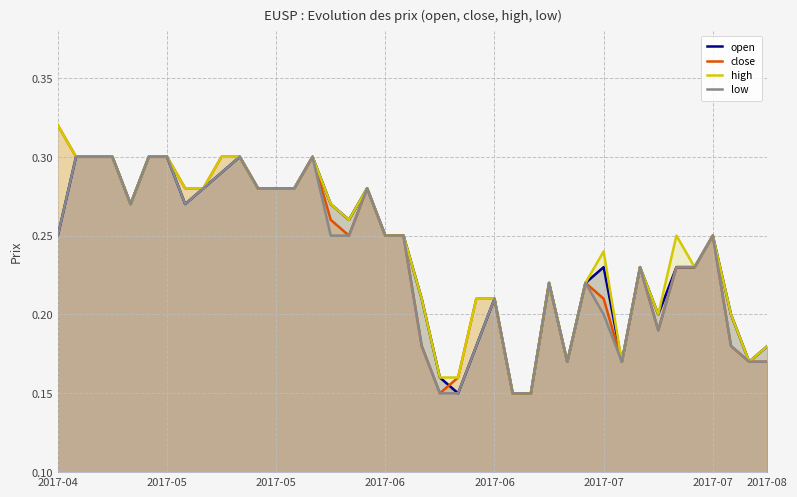

What is the maximum value for low?

0.3